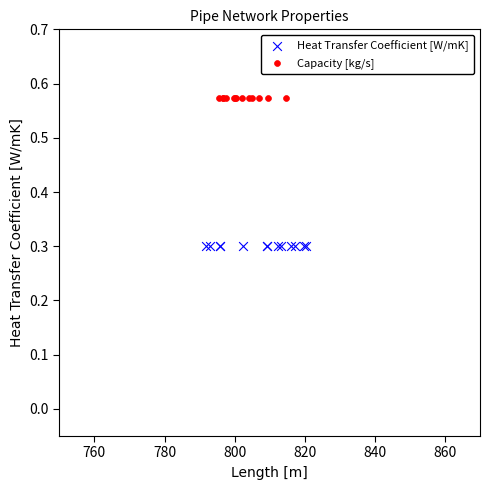

Which series contains the lowest Y value?

Heat Transfer Coefficient [W/mK]